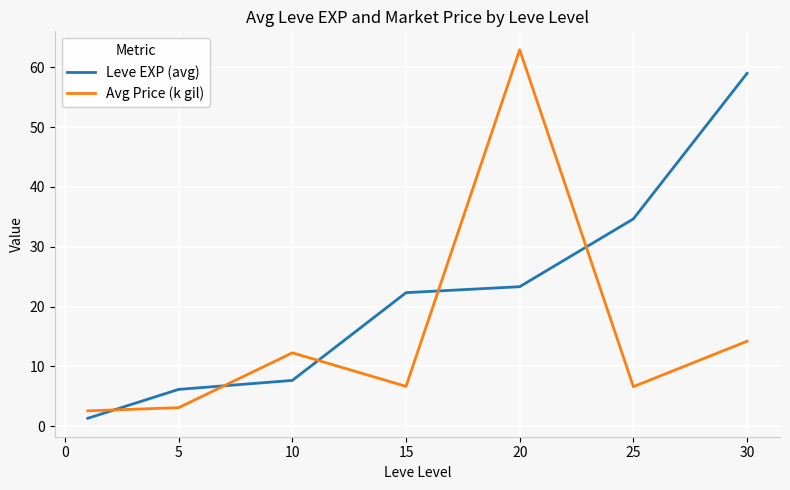

What is the difference between the second highest and minimum values in the Avg Price (k gil) series?

11.6